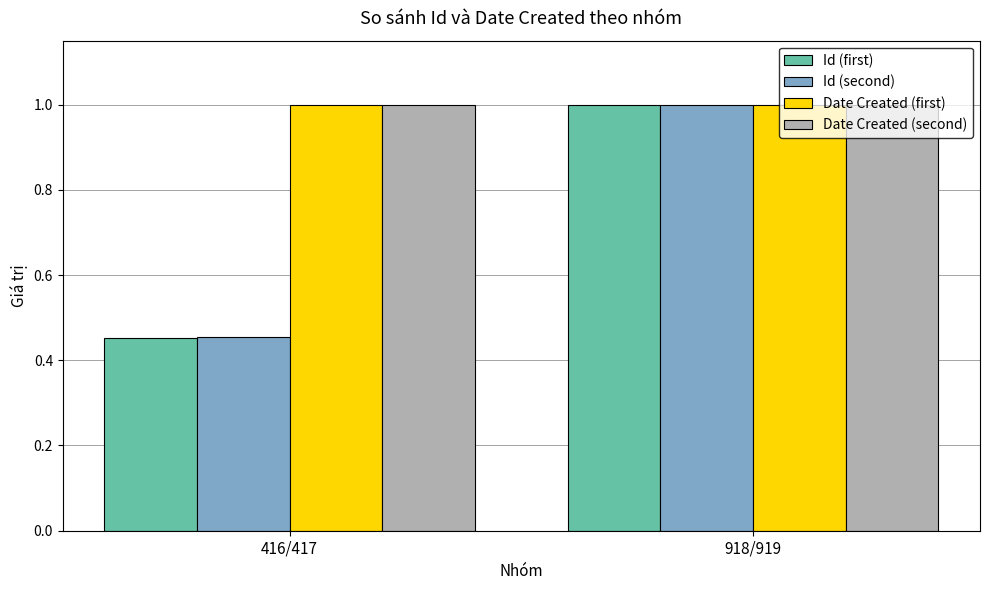

At which label is Id (first) closest to 0?

416/417